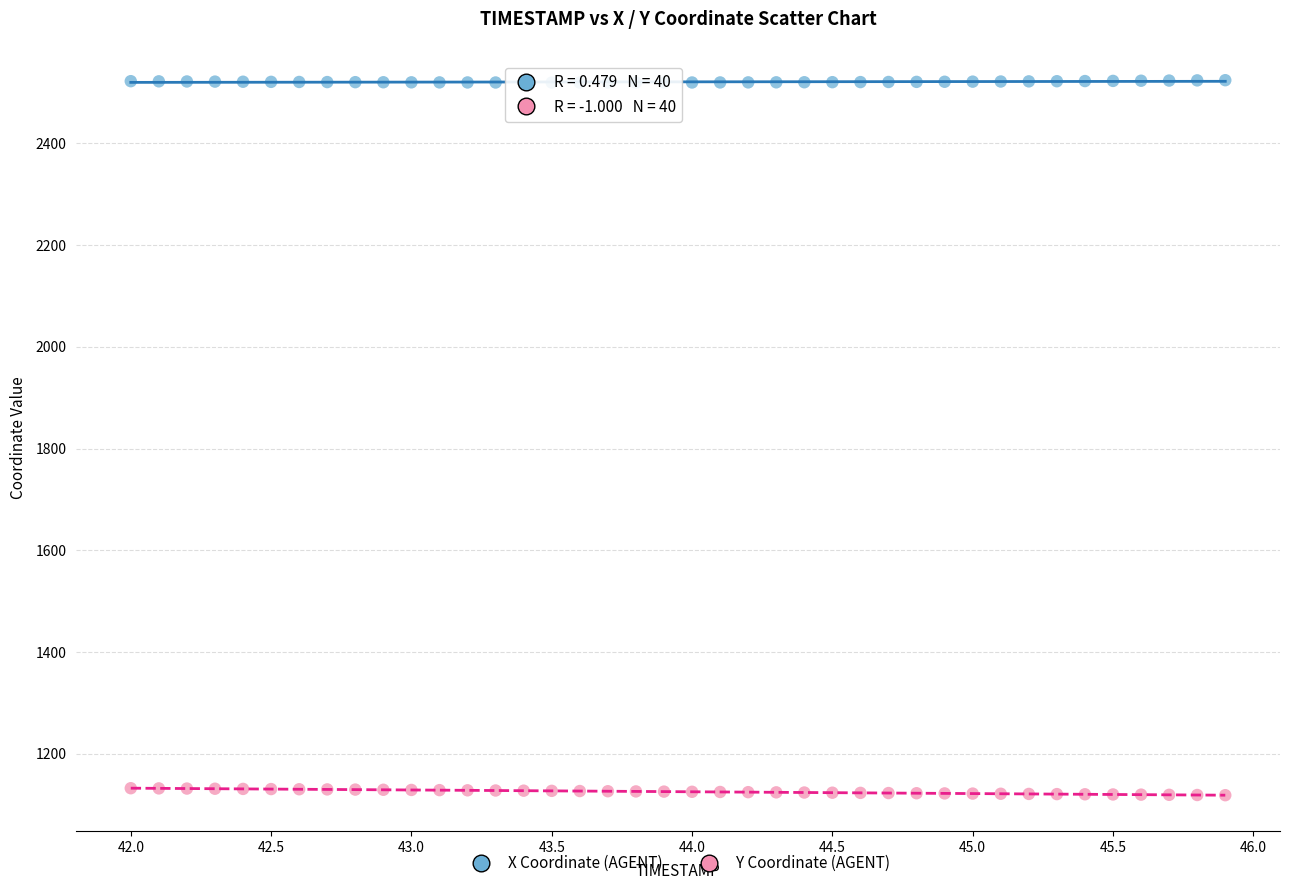

Across all data points, what is the range of X values (max minus min)?

3.9